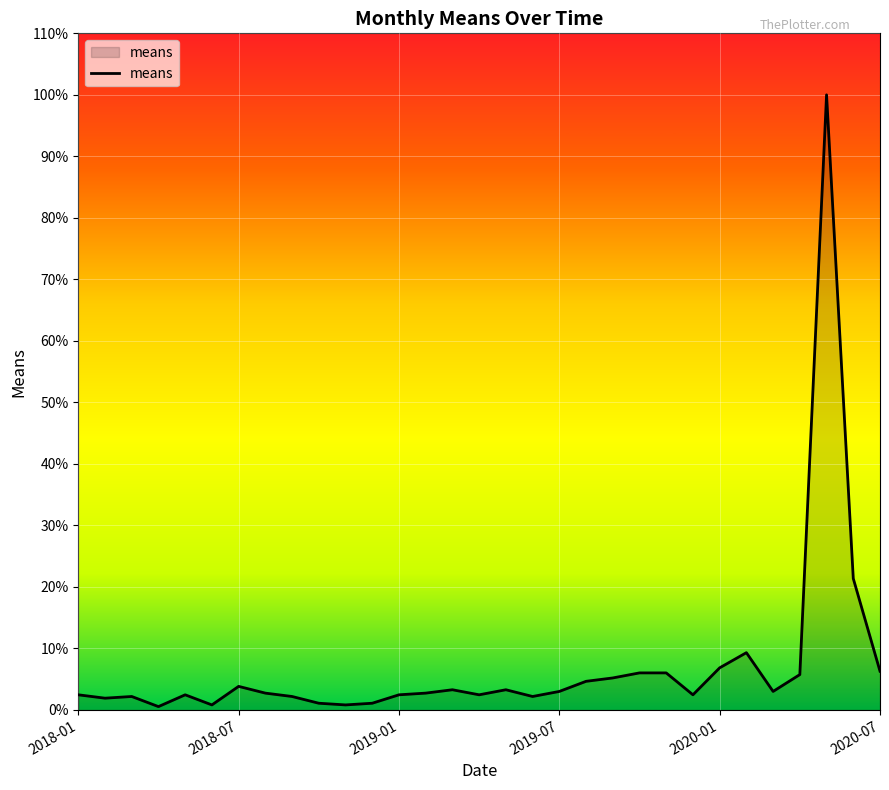

What is the difference between the maximum and minimum values?

99.5